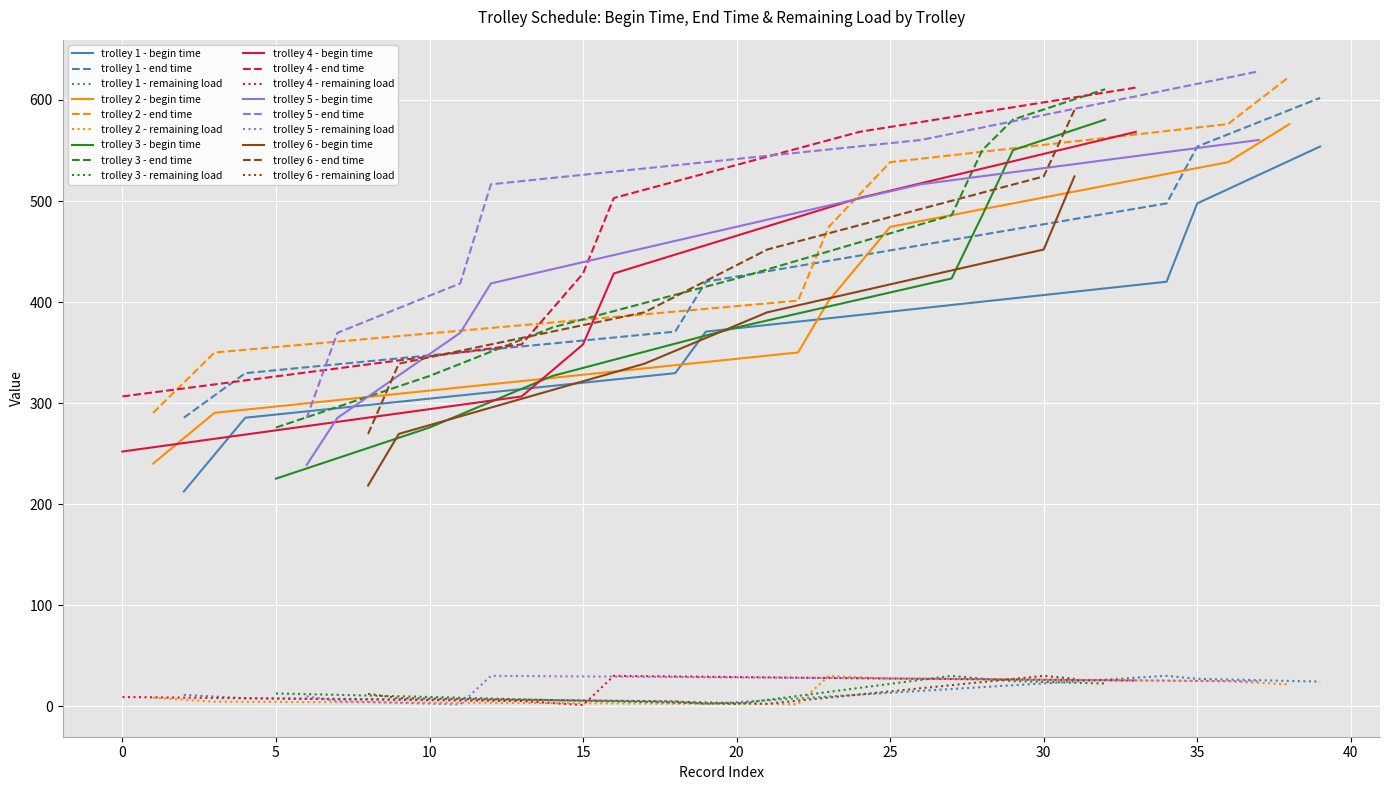

True or false: trolley 1 - end time and trolley 1 - begin time intersect in this chart.

False